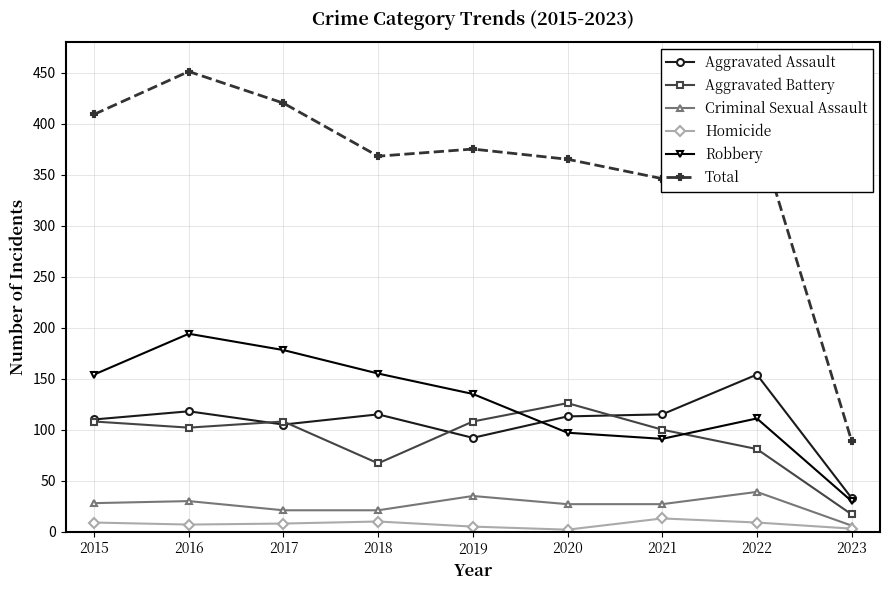

True or false: Criminal Sexual Assault and Aggravated Battery cross at least once.

False